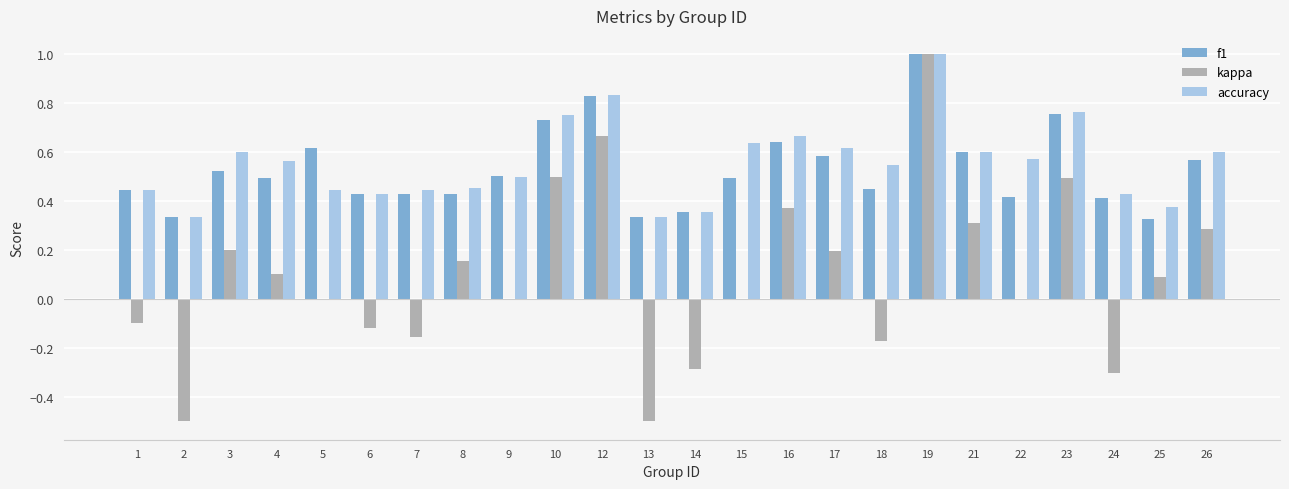

What is the highest value of the kappa series?

1.0